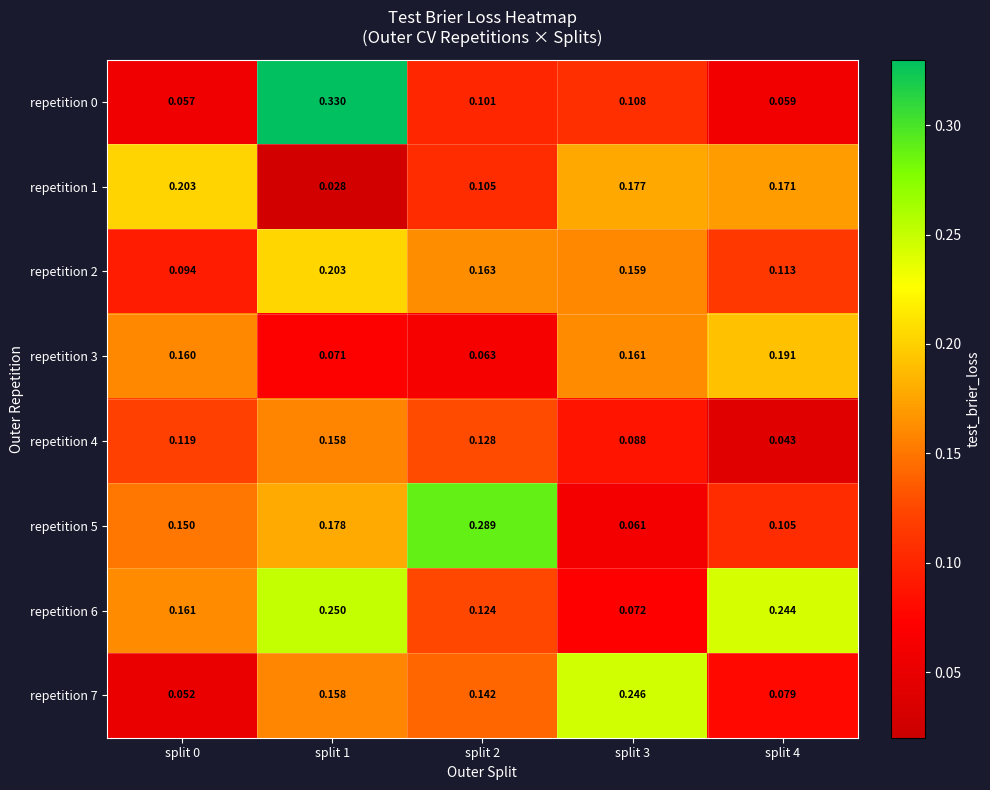

At how many categories does at least one series exceed 0?

5